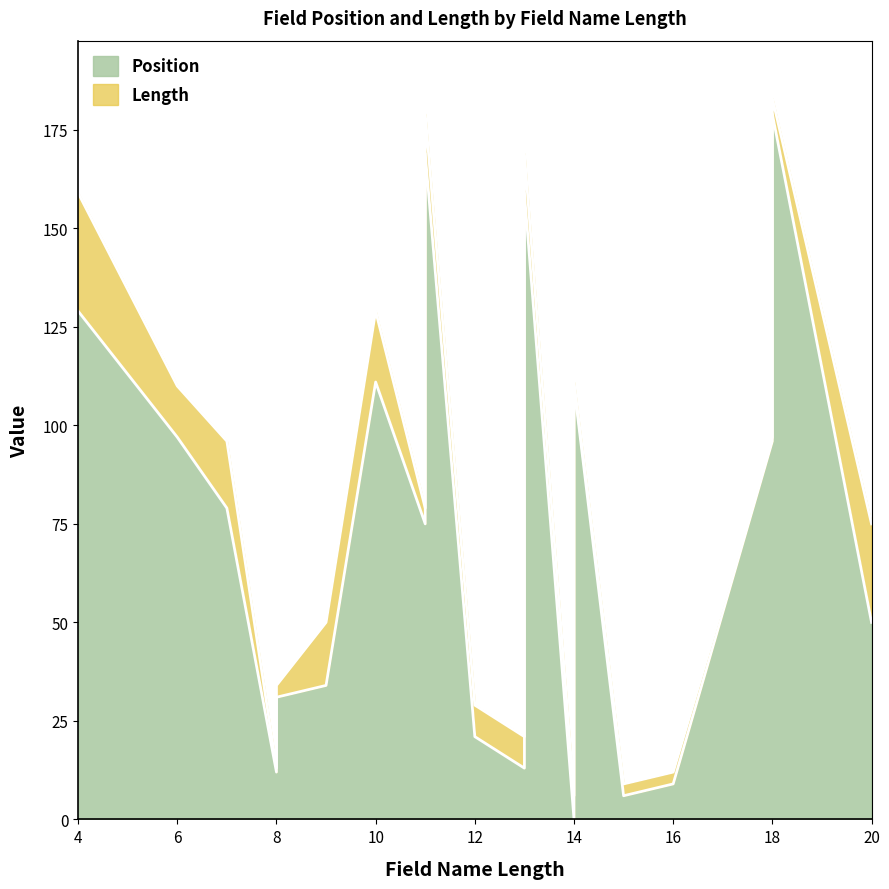

What is the maximum value shown in the chart?

179